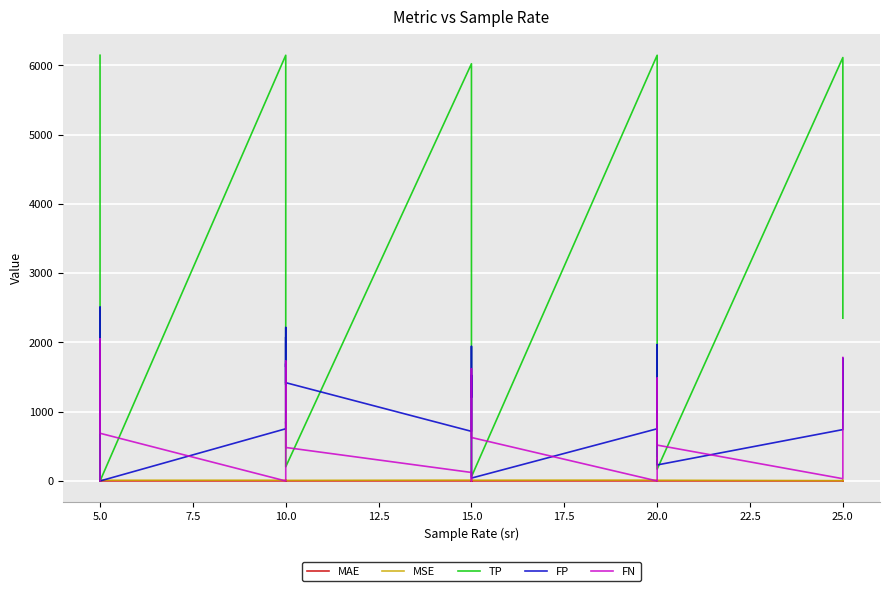

At which category does FP reach its first local peak?

5.0